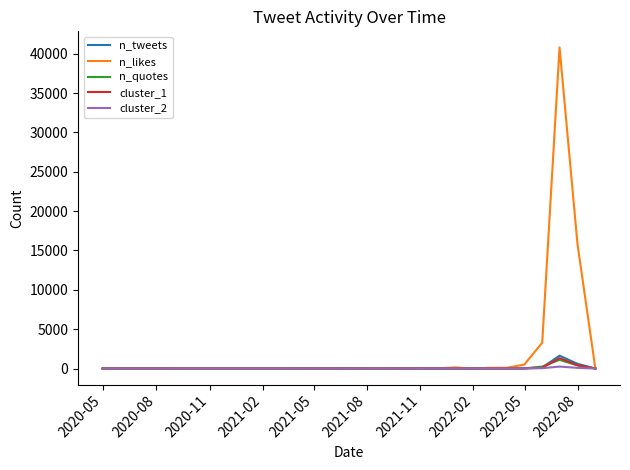

What is the maximum value shown in the chart?

40796